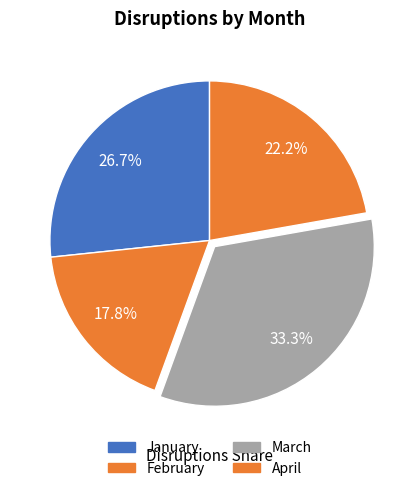

Is there a majority slice in this chart?

No